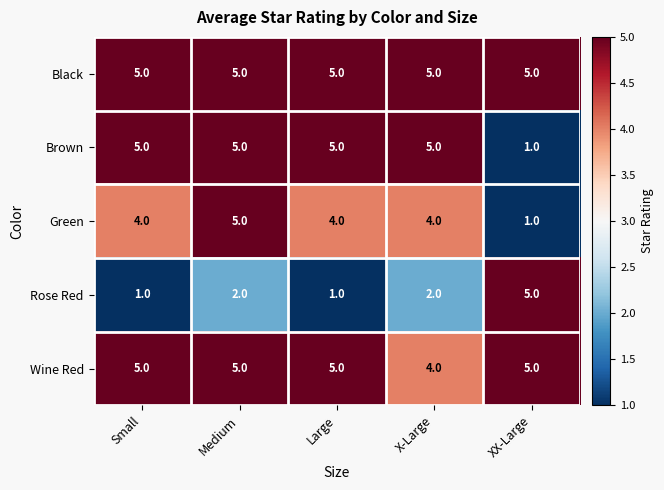

At which label is Wine Red closest to 4?

X-Large